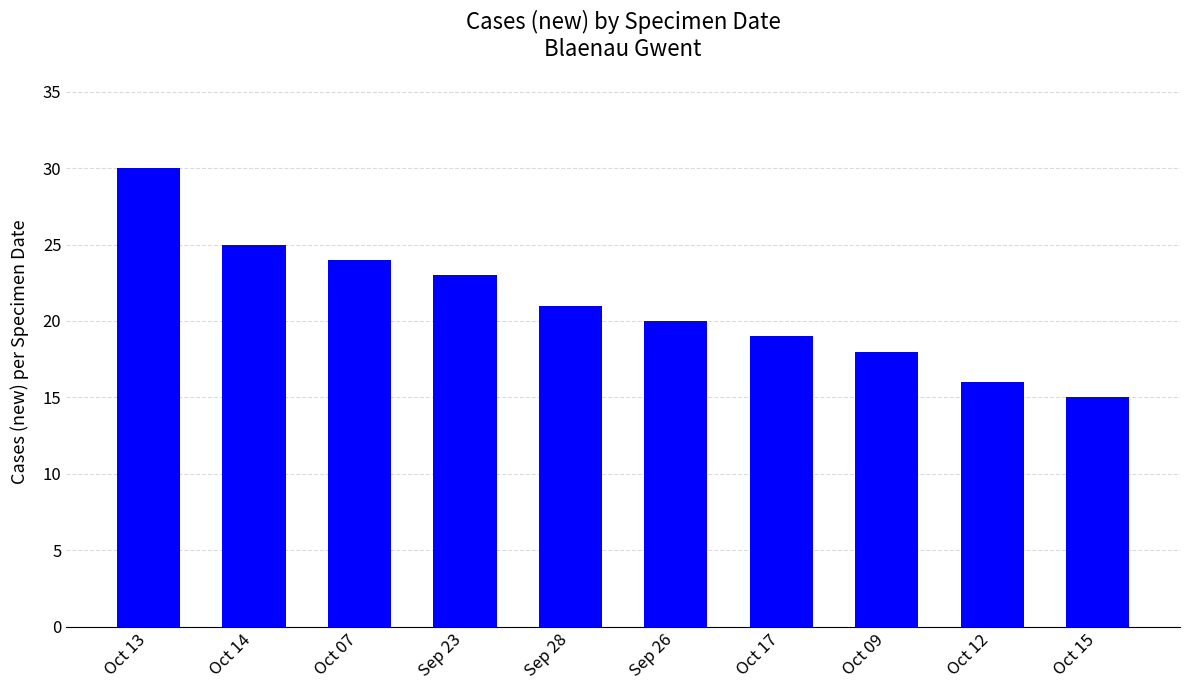

What is the change in value from Oct 14 to Oct 15?

-10